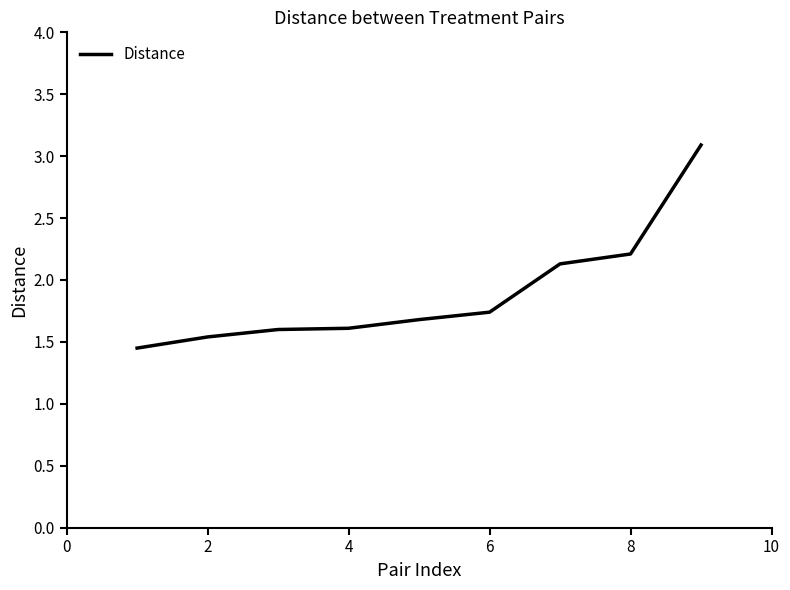

What is the difference between the maximum and minimum values?

1.6